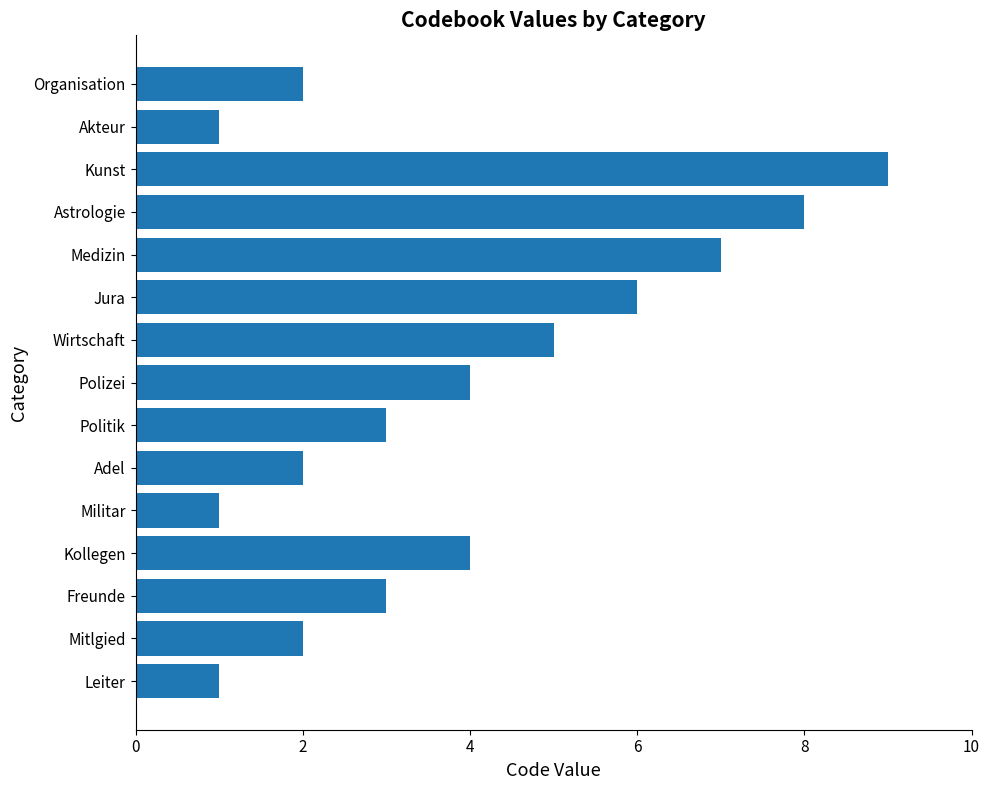

The chart shows a value of 5 at Wirtschaft. True or false?

True